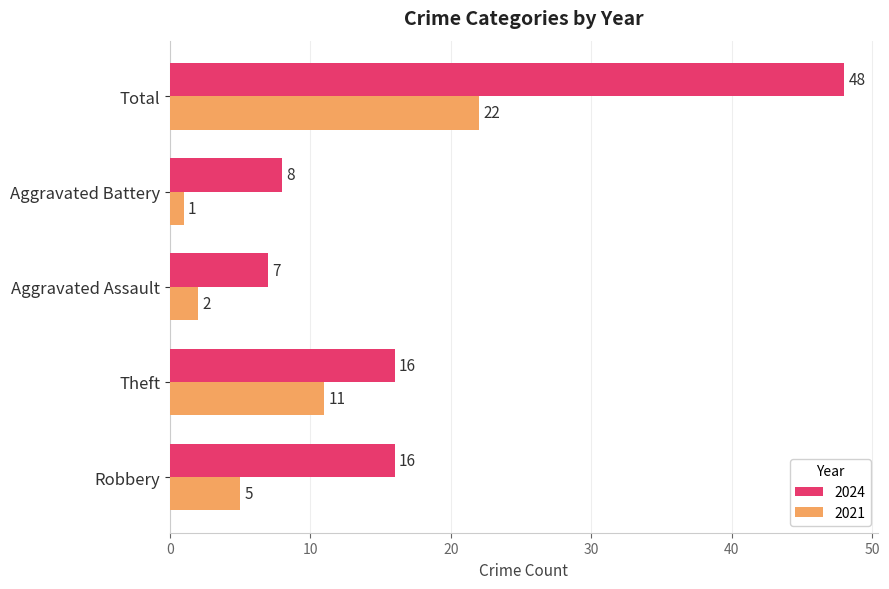

What is the sum of all 2021 values?

41